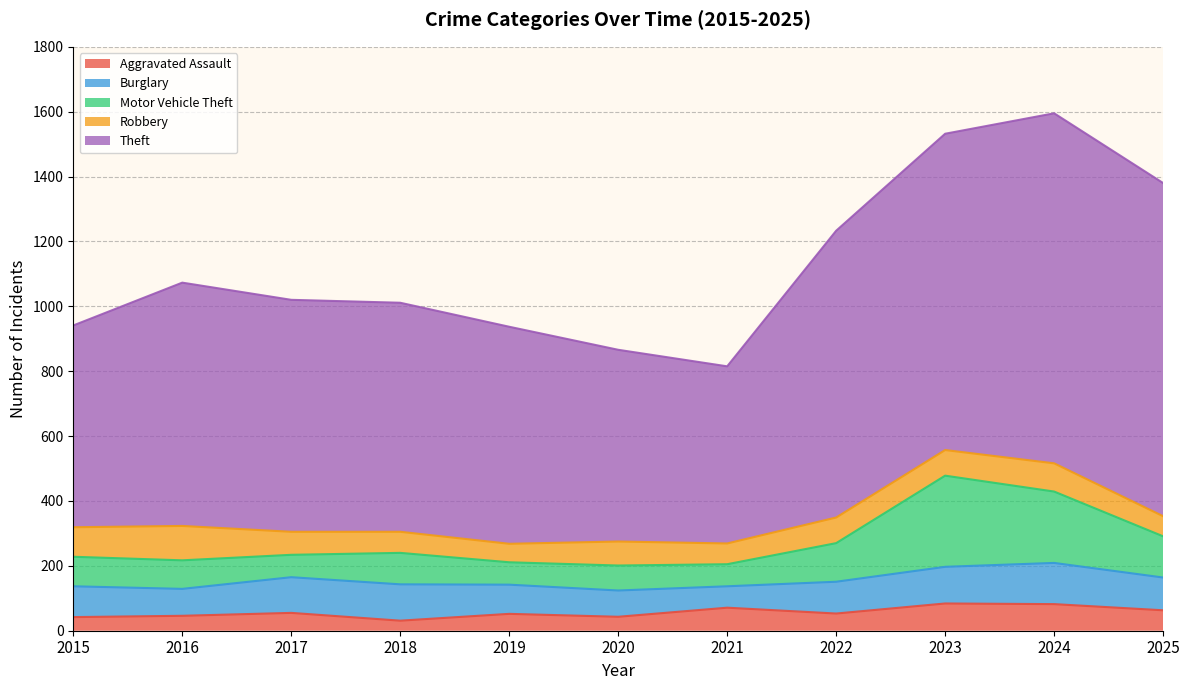

What is the value of the Robbery point at the 9th from the left?

79